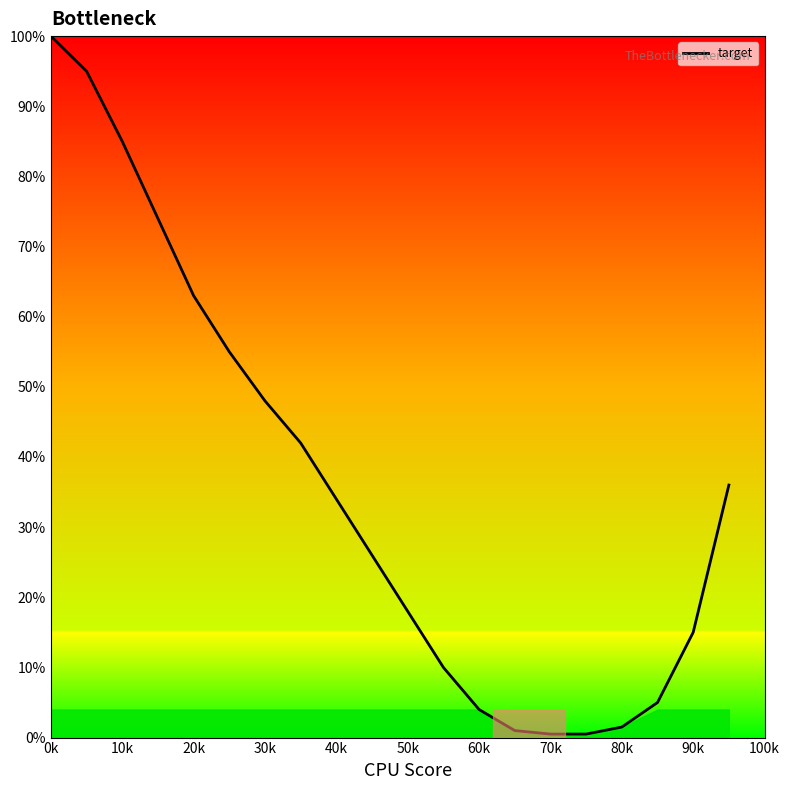

What is the difference between the maximum and minimum values?

99.5